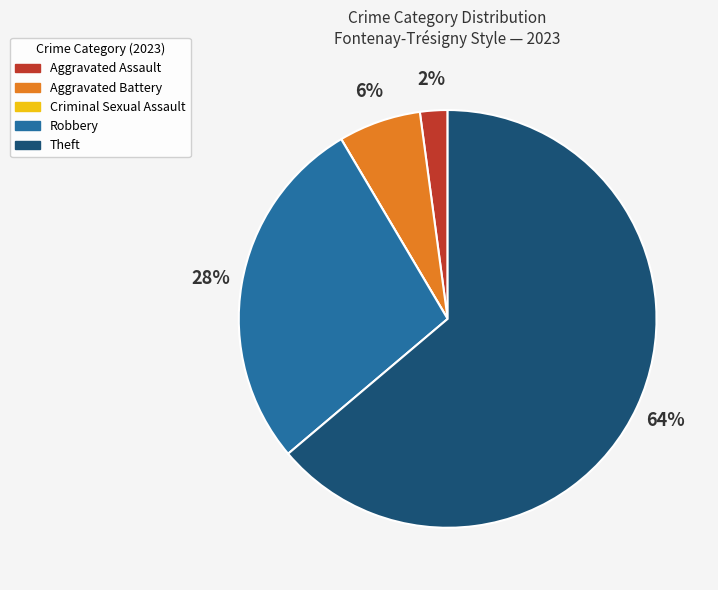

Which category has the biggest portion of the pie?

Theft